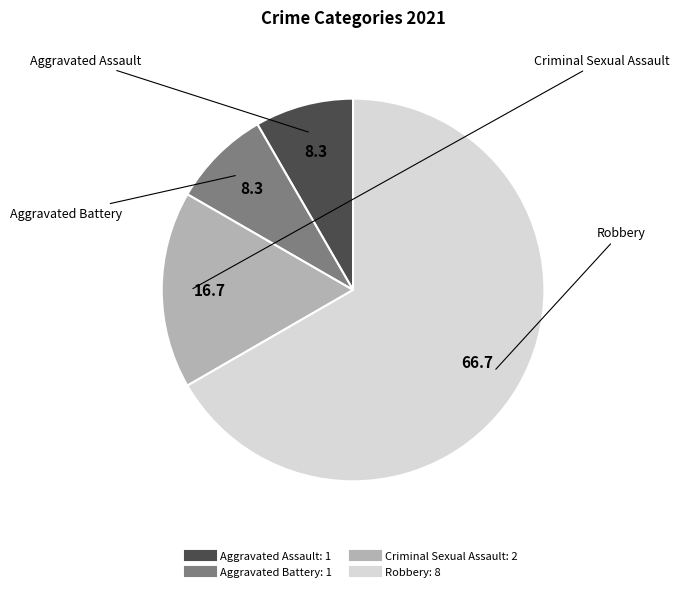

Do Aggravated Assault and Robbery together represent more than half of the pie?

Yes